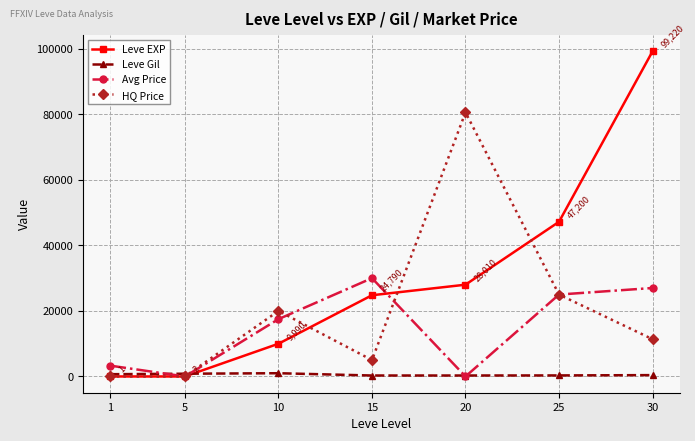

How many interior local valleys does the Avg Price series have?

2